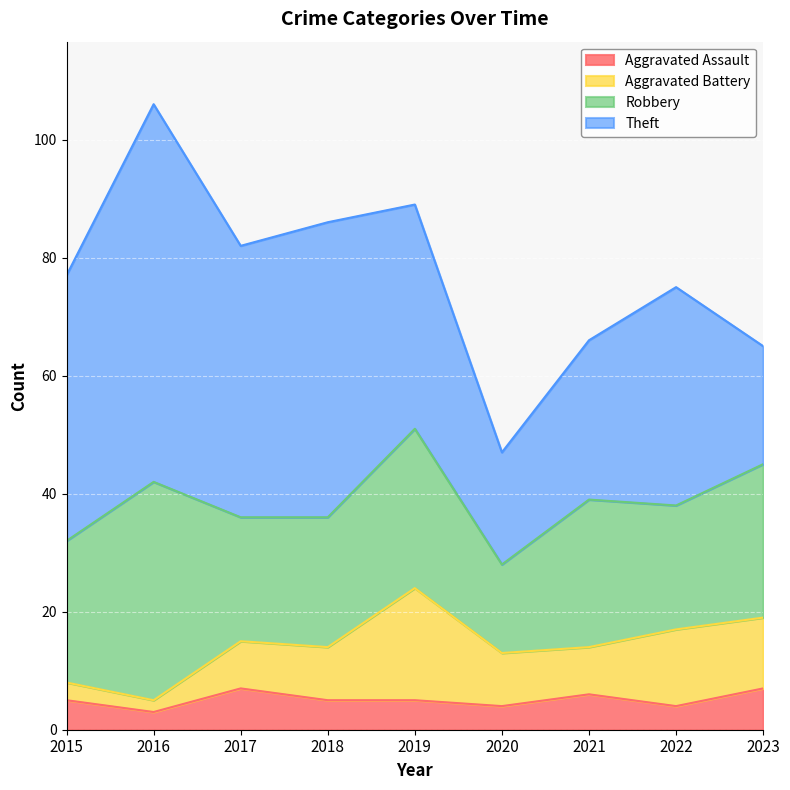

What is the difference between the Robbery values at 2015 and 2017?

3